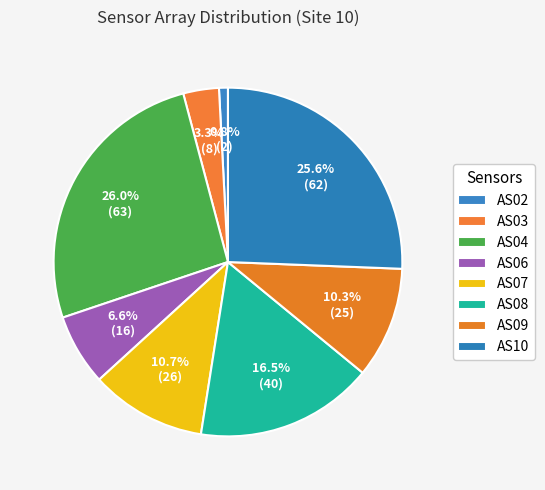

What is the largest slice in the pie chart?

AS04